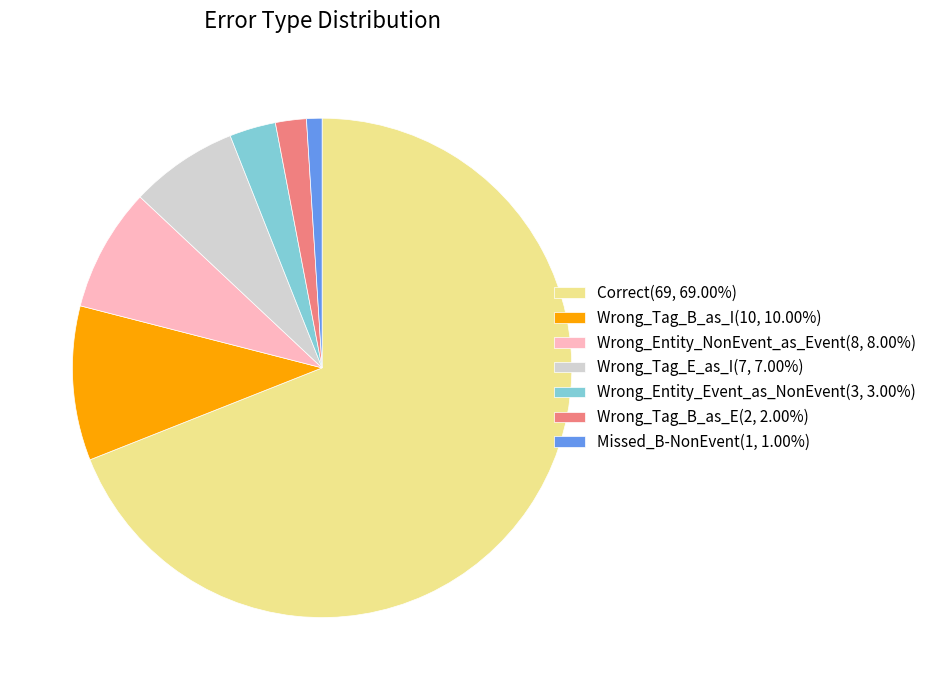

Rank the categories by value from highest to lowest.

Correct, Wrong_Tag_B_as_I, Wrong_Entity_NonEvent_as_Event, Wrong_Tag_E_as_I, Wrong_Entity_Event_as_NonEvent, Wrong_Tag_B_as_E, Missed_B-NonEvent